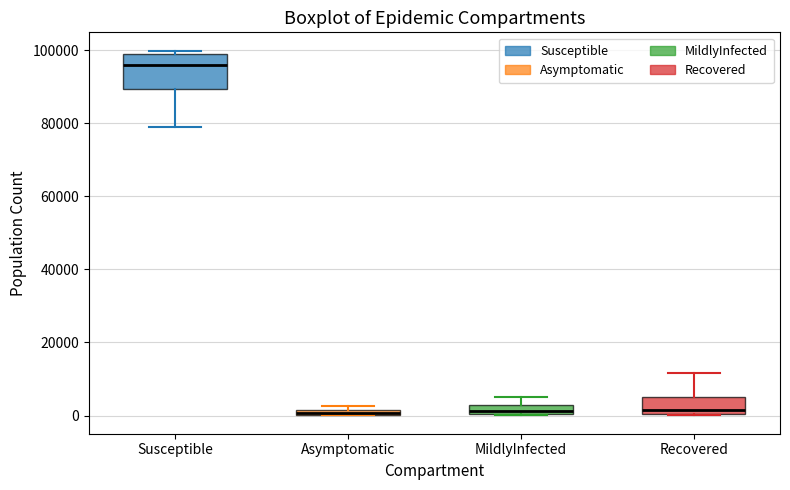

Which box has the highest median line?

Susceptible